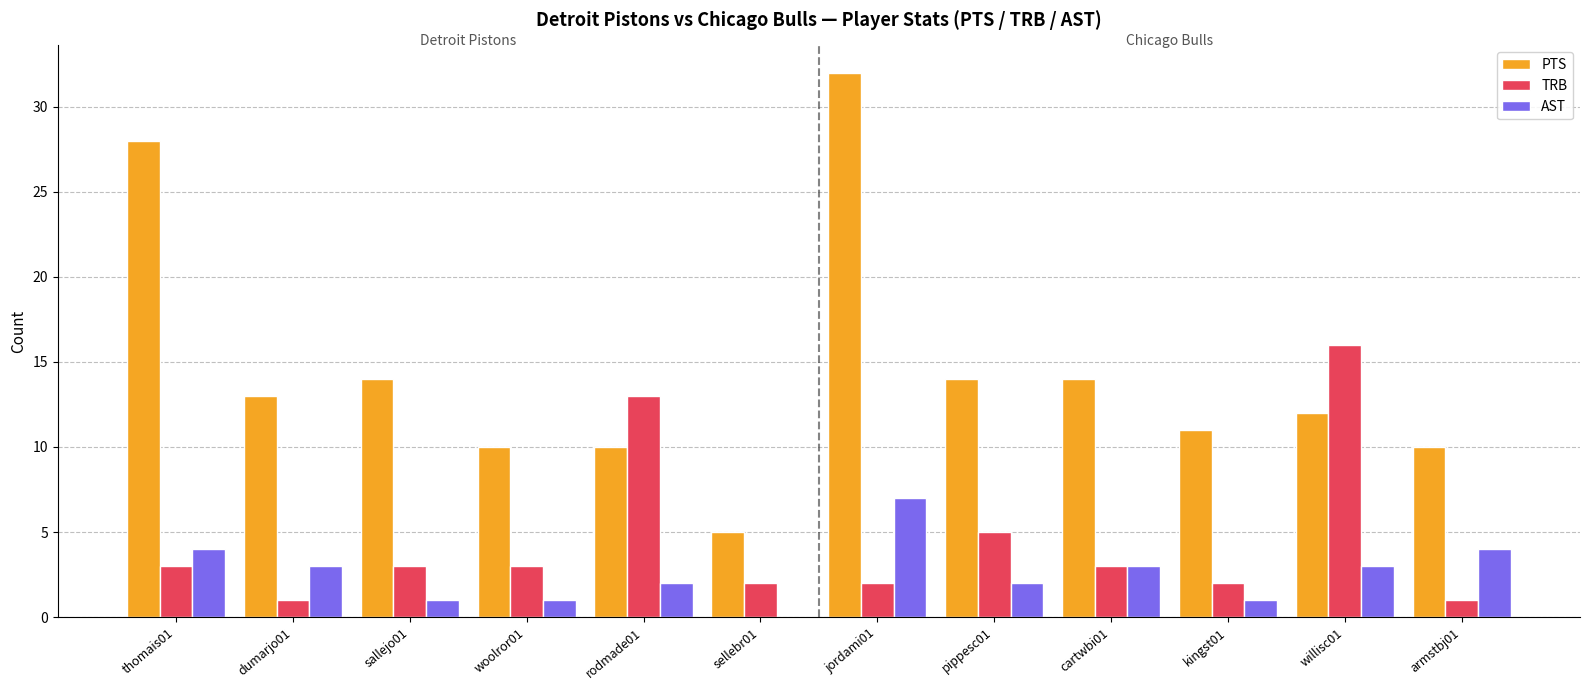

Count the number of data series in this chart.

3